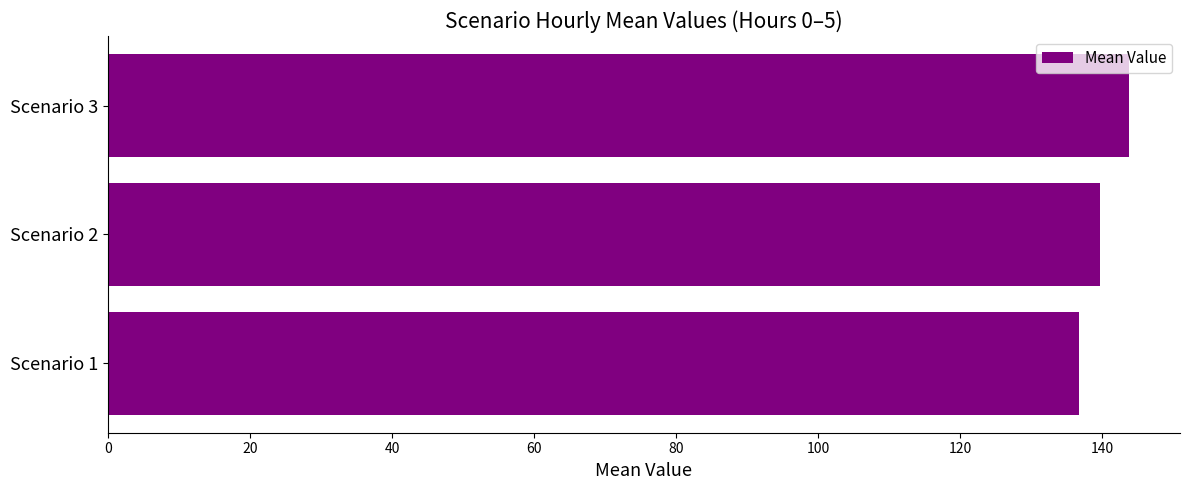

What is the change in value from Scenario 2 to Scenario 3?

+4.1